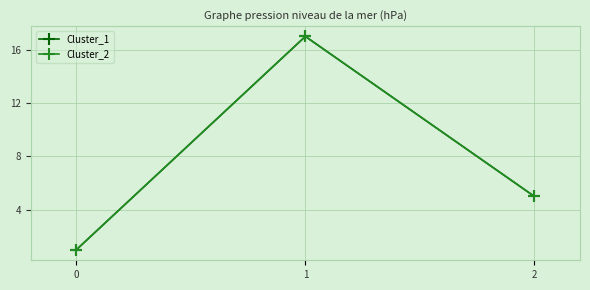

Reading left to right, what are all the values shown in this chart?

Cluster_1: 0=1	1=17	2=5
Cluster_2: 0=1	1=17	2=5